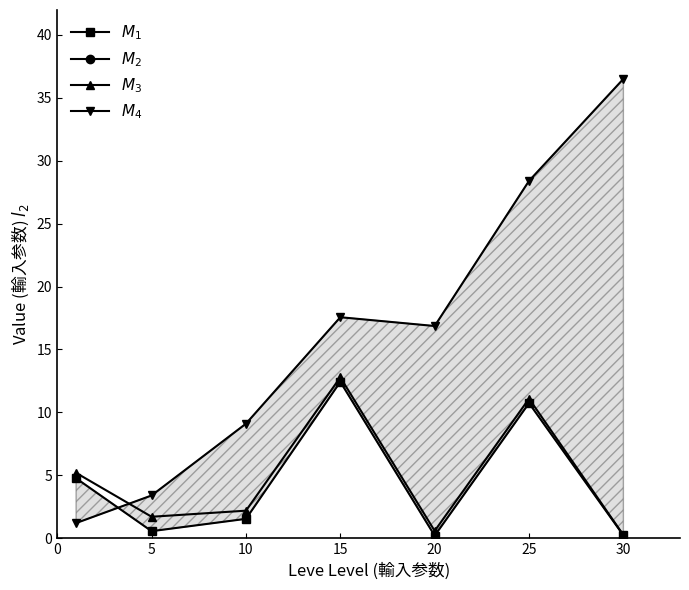

Count the number of data series in this chart.

4